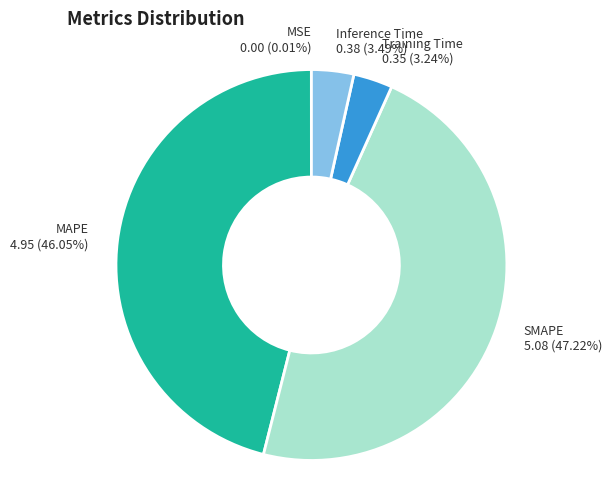

Is there a majority slice in this chart?

No